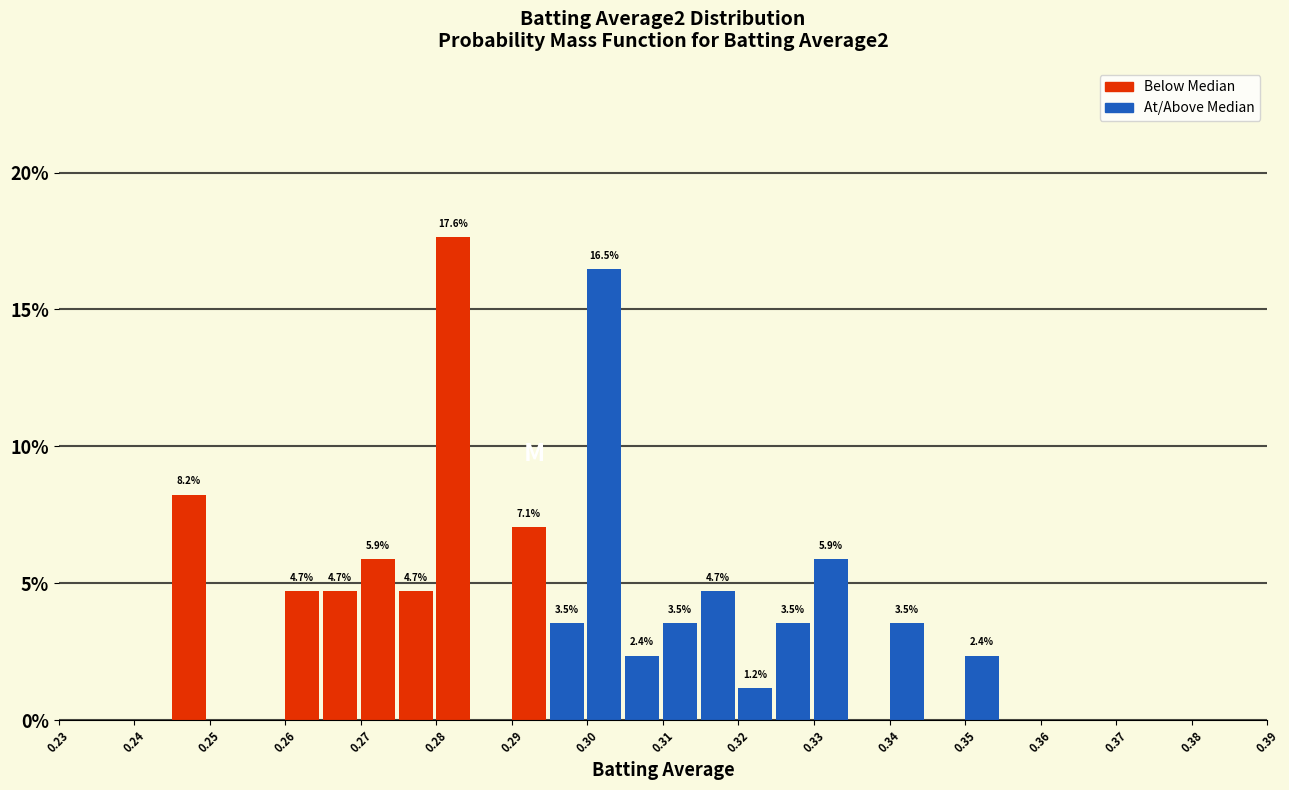

Which range on the x-axis has the tallest bar?

0.280 to 0.285